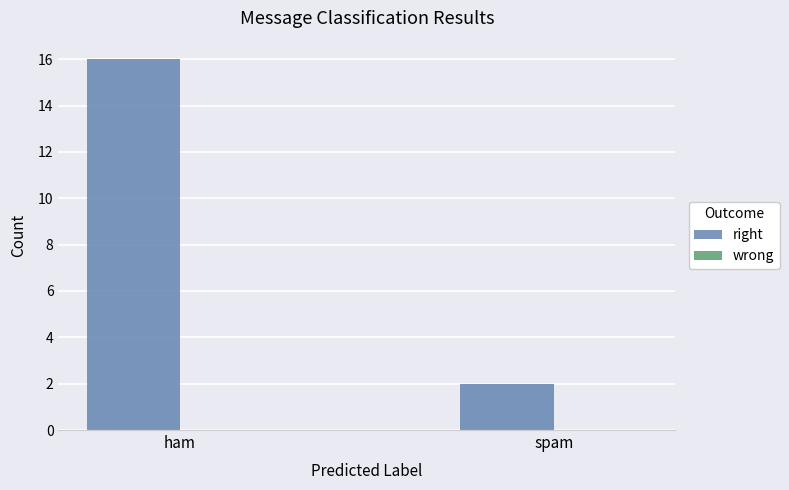

What is the label of the 2nd bar from the left?

spam